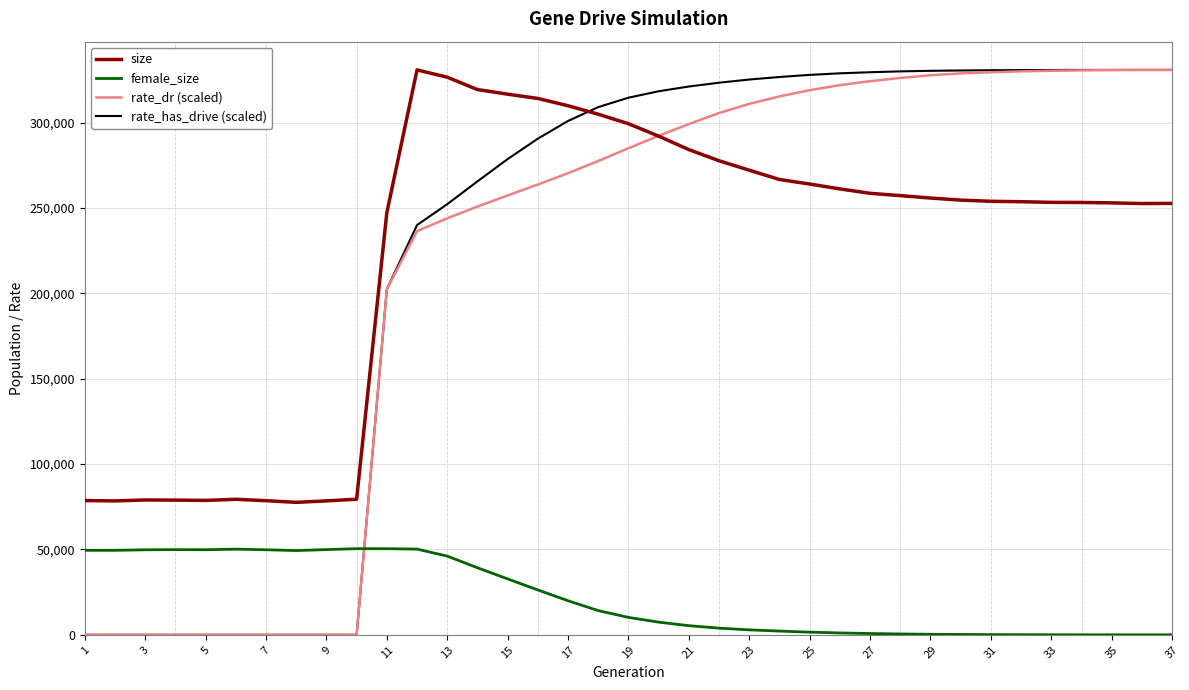

Does the chart have visible grid lines?

Yes